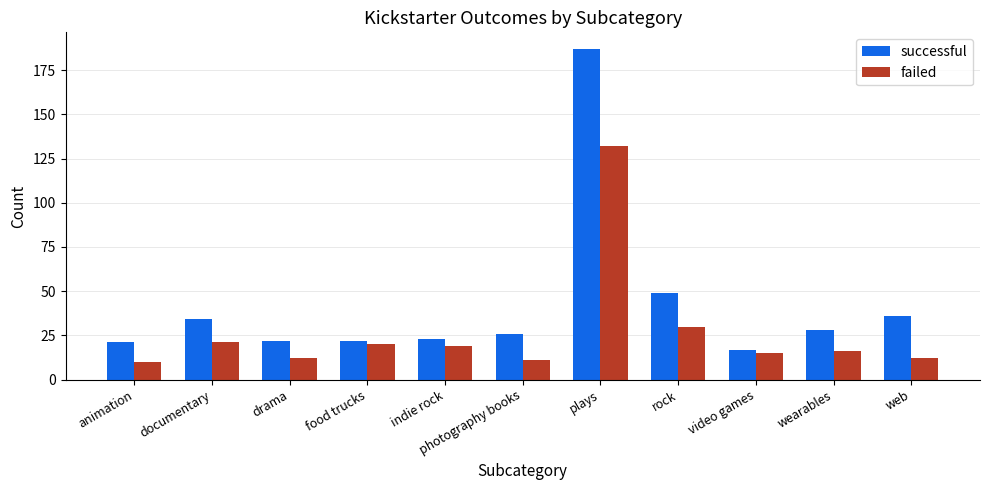

What is the label of the 2nd bar from the right?

wearables